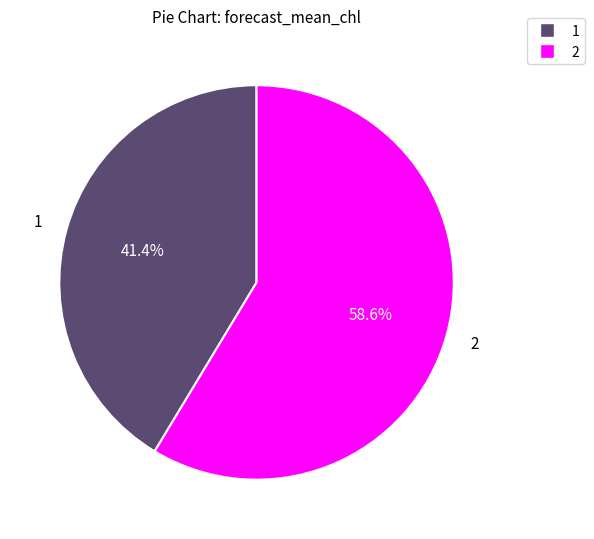

How many slices are in this pie chart?

2